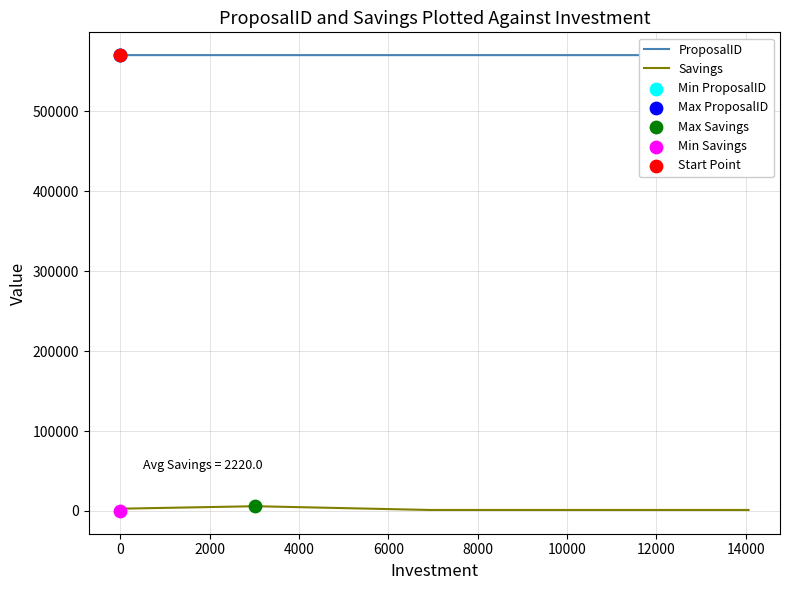

Is the value of Savings at 4000 greater than the value of ProposalID at 4000?

No